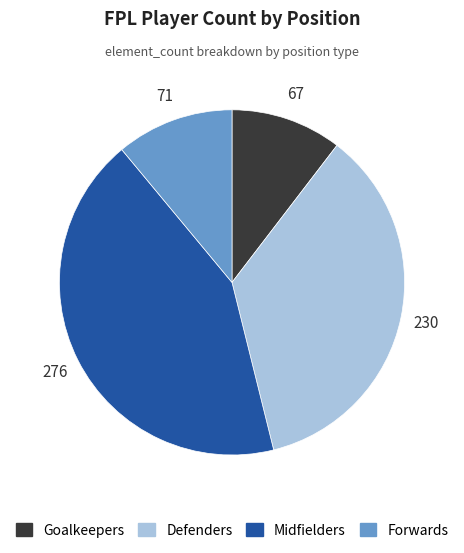

Is Forwards the majority of the pie?

No